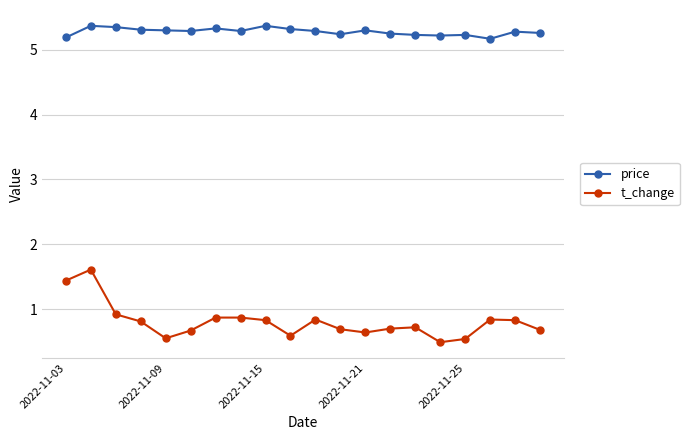

What is the value of the price point at the 6th from the left?

5.3